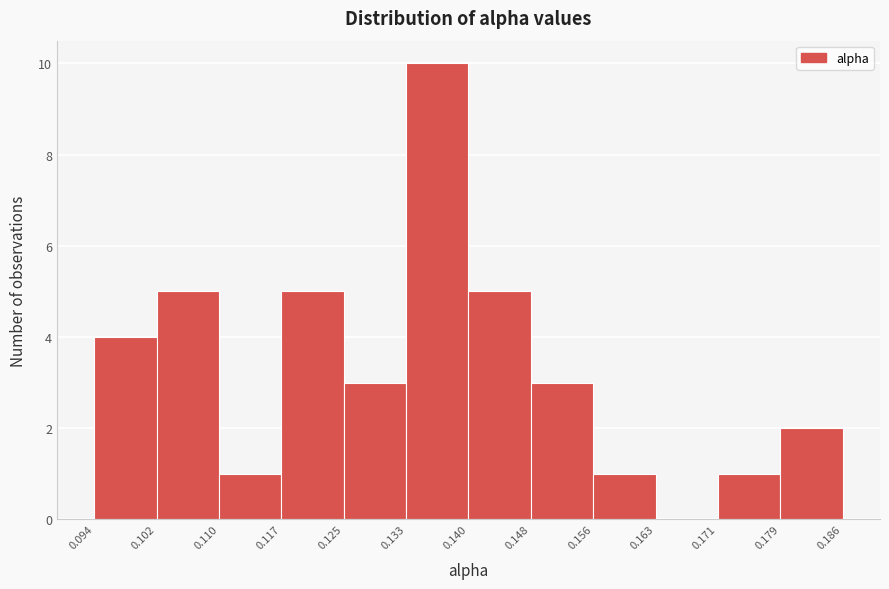

What is the height of the bar covering 0.102 to 0.110 on the x-axis? The values are not printed on the chart, so give them approximately, as read against the axis.

5